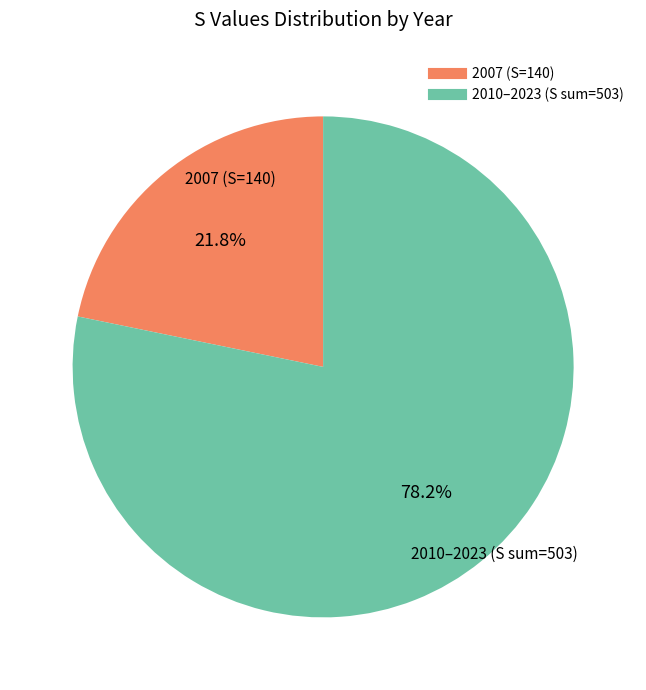

How many segments does this pie chart have?

2